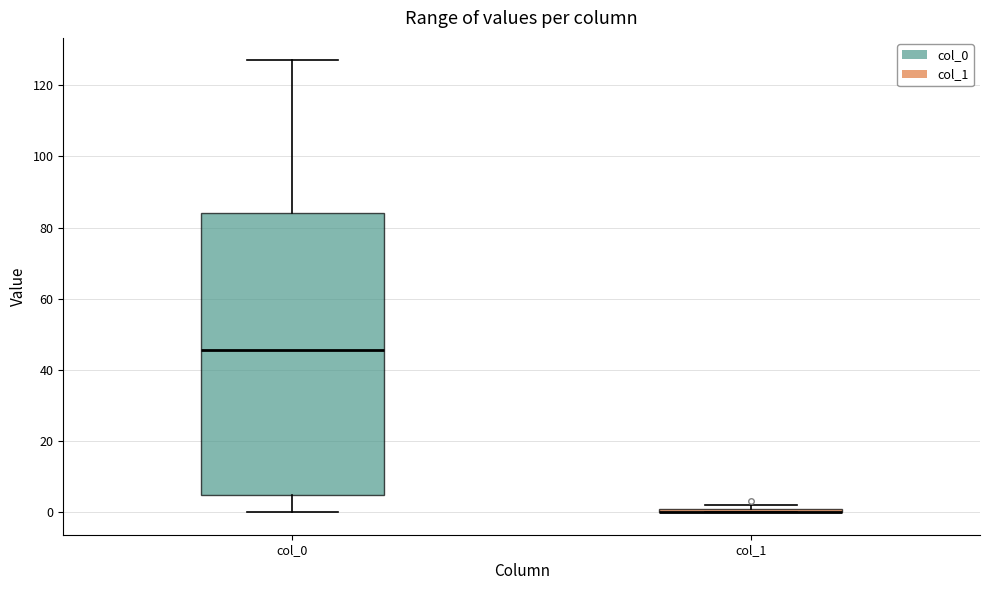

Which box is the tallest, from its lower edge to its upper edge?

col_0